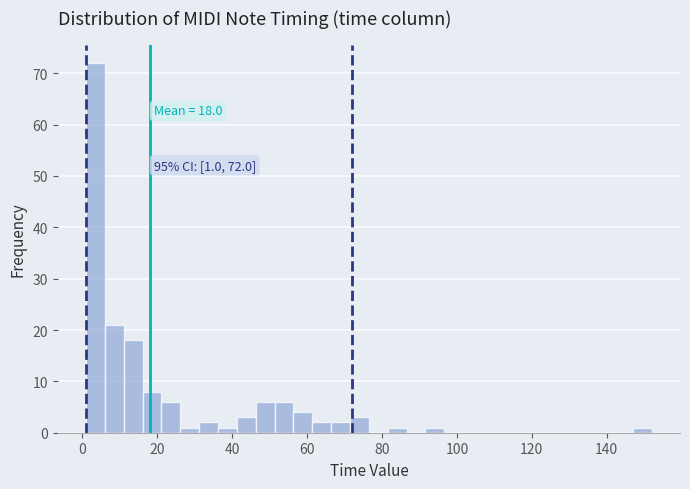

Around what value on the x-axis is the tallest bar? Give the approximate position of its centre, as read against the axis.

4